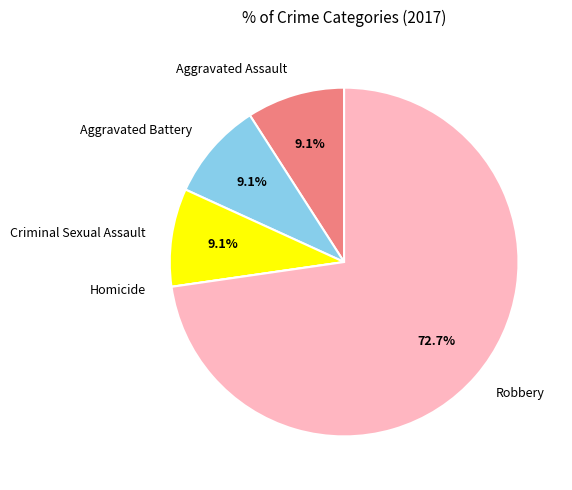

What is the ratio of the value at Aggravated Assault to the value at Criminal Sexual Assault?

1.0